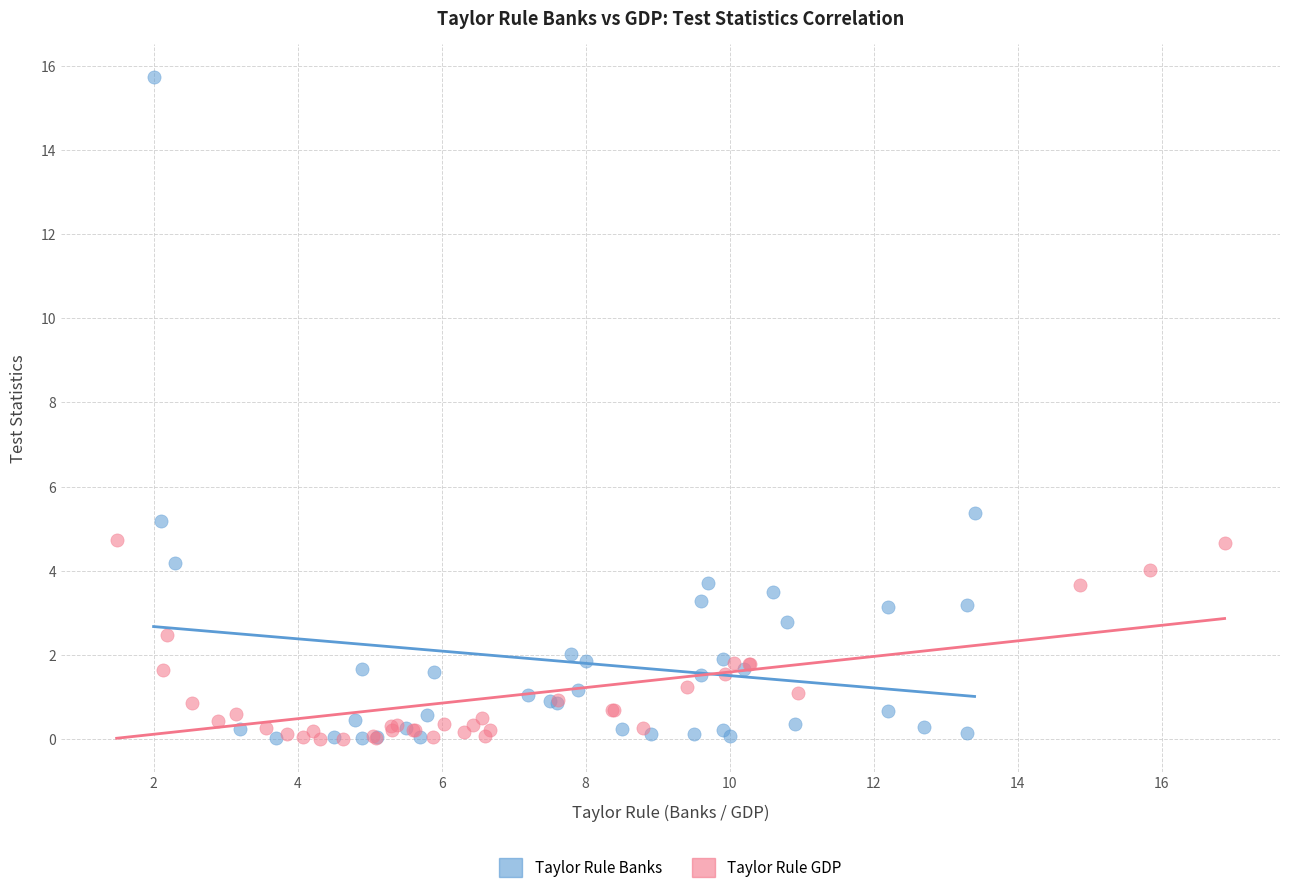

Which series has the widest spread of Y values?

Taylor Rule Banks